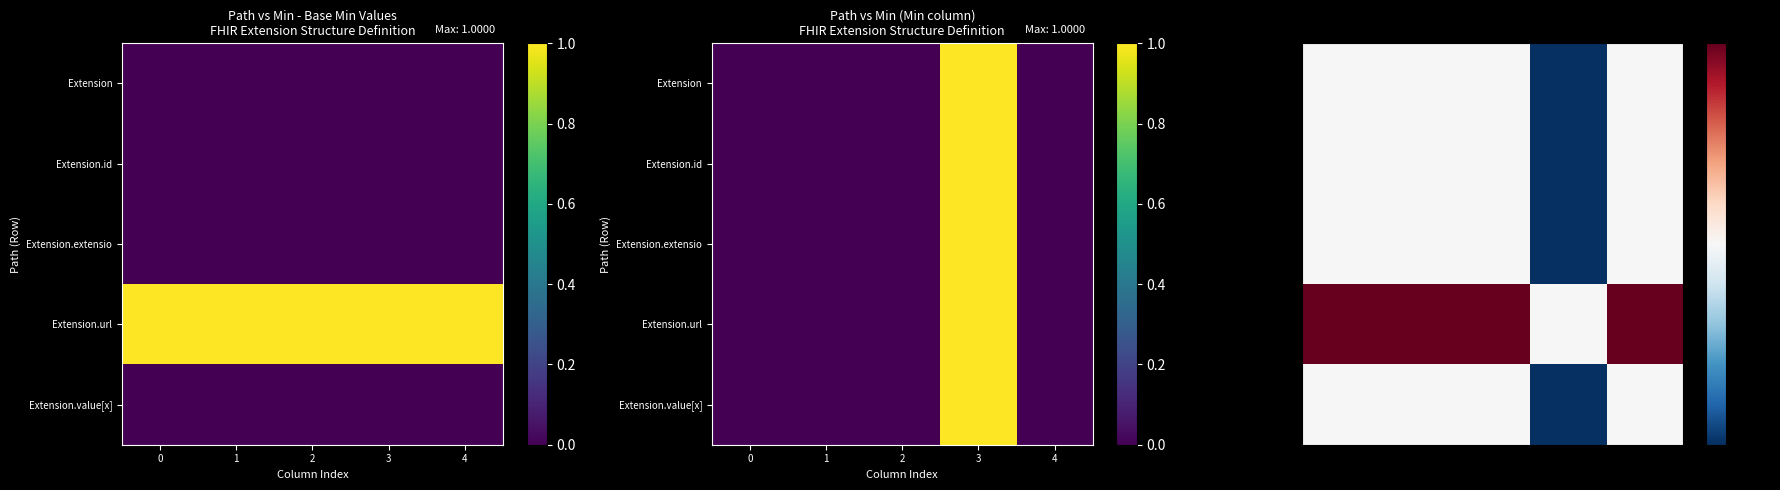

Between 2 and 3, which series saw the biggest shift?

Extension